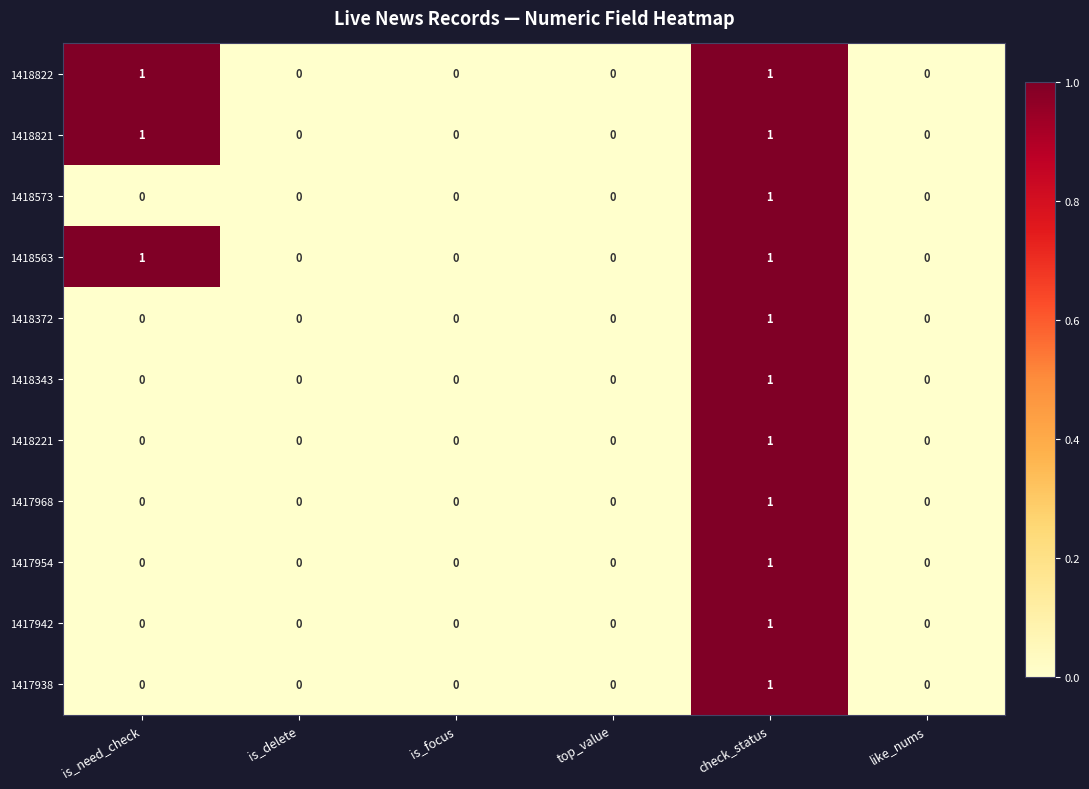

How many 1417942 values are between 0 and 1?

6